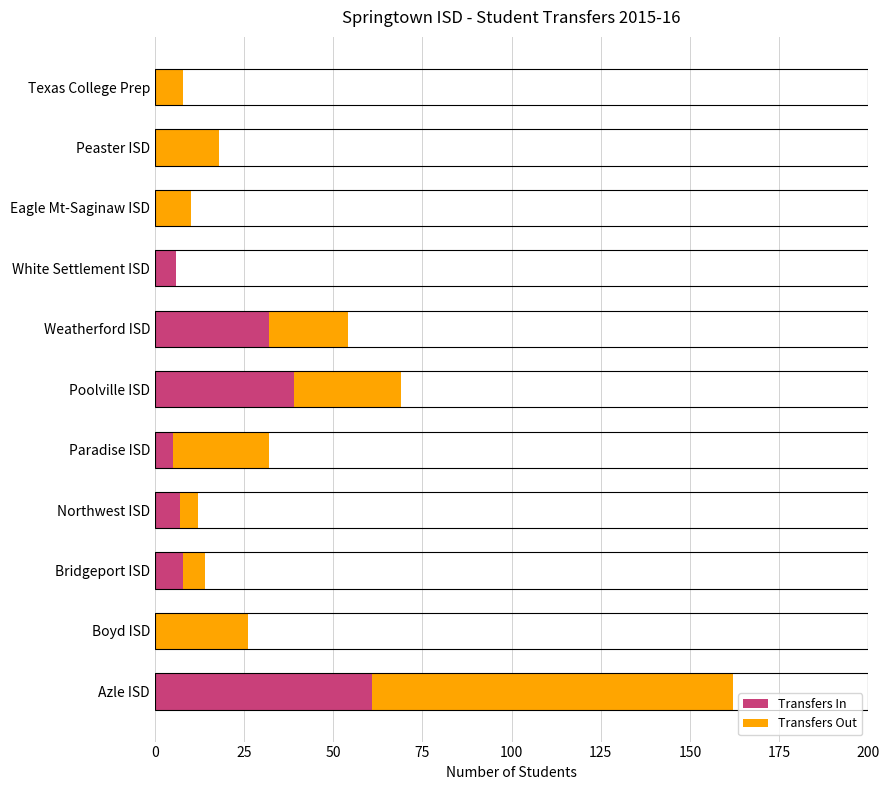

True or false: Transfers In has a value of -29 at Boyd ISD.

False